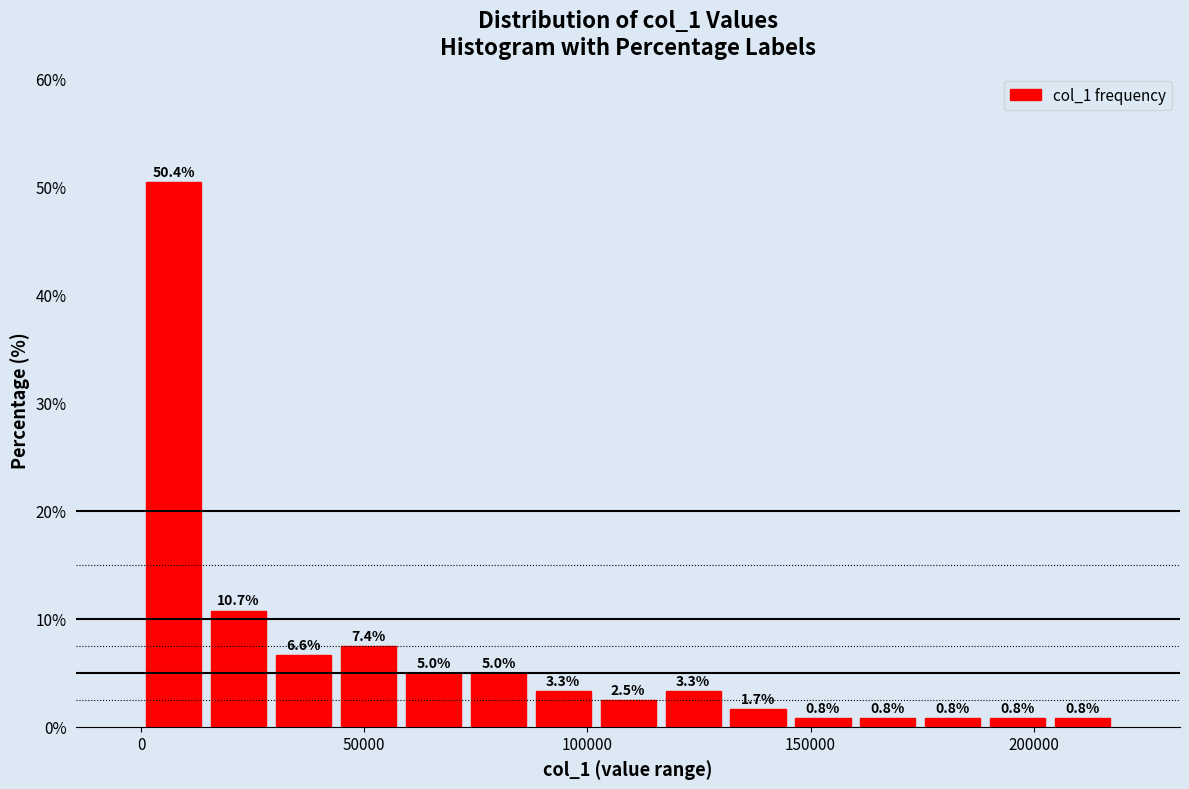

Read against the x-axis, roughly where is the centre of the tallest bar?

5000